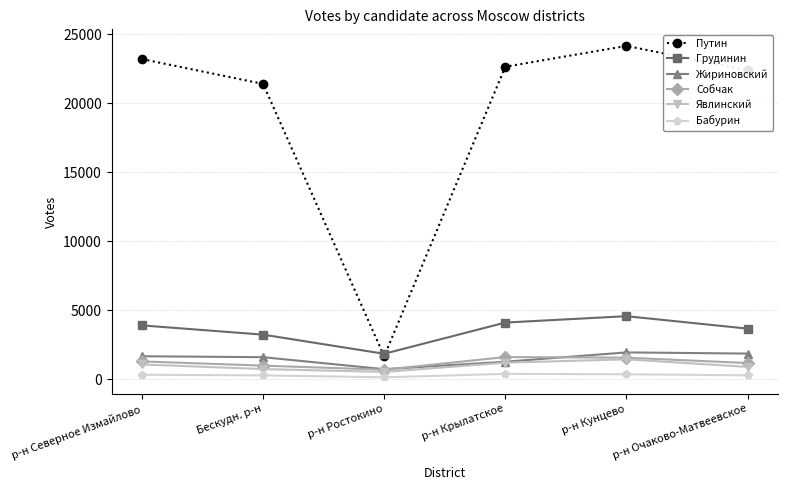

What is the total value across all series at р-н Ростокино?

5548